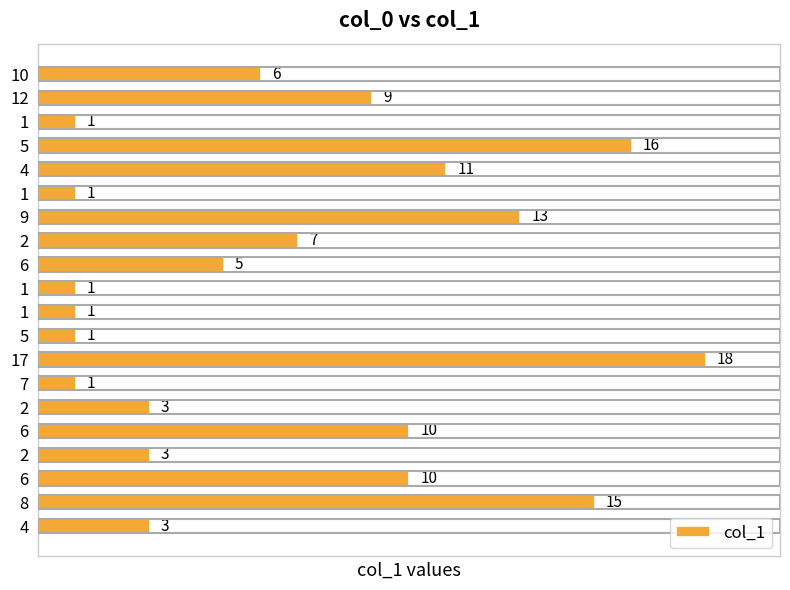

Which label corresponds to the largest value in the chart?

17